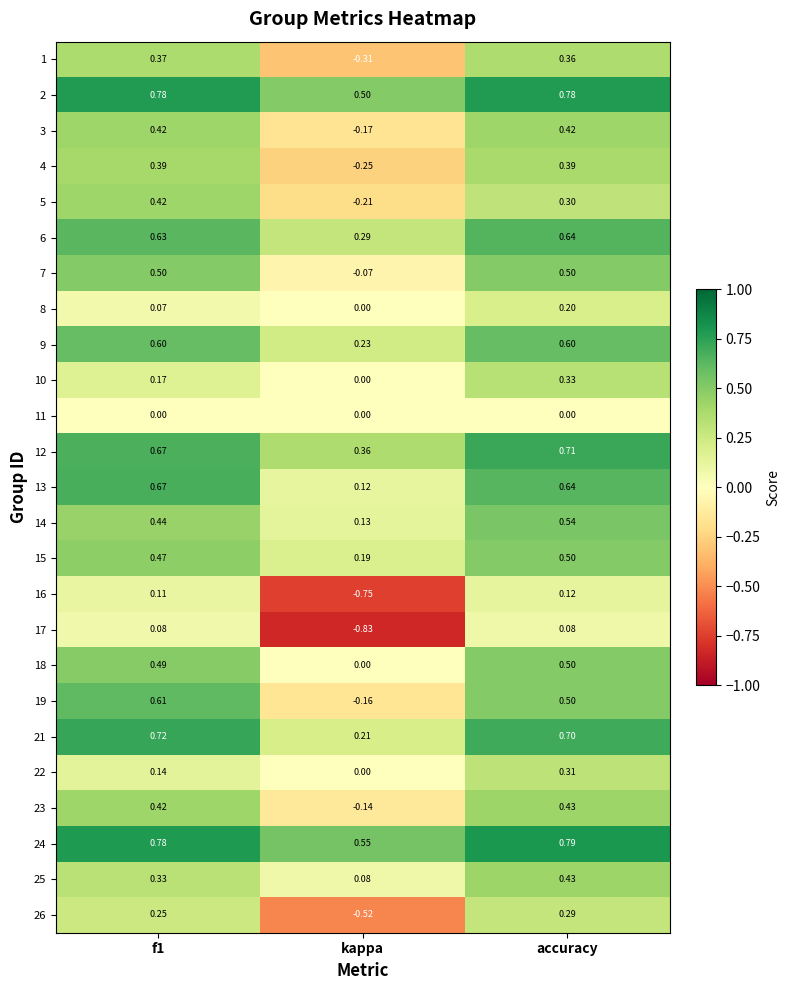

Which series has the largest total across all categories?

24